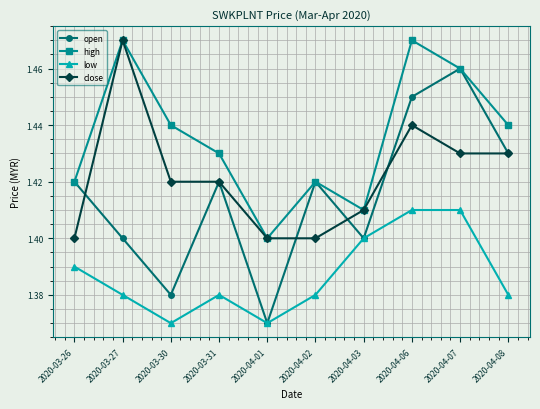

Which series has the largest total across all categories?

high